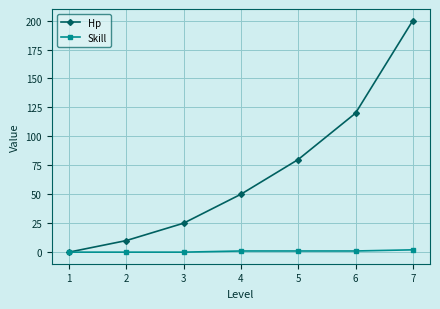

At which category is the sum across all series the highest?

7